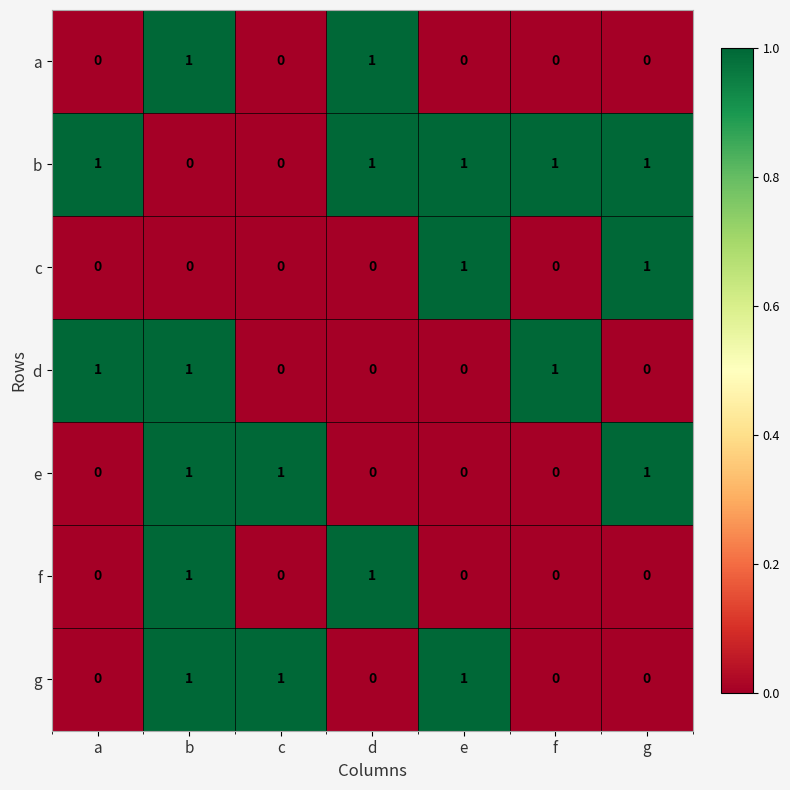

How many d values are between 0 and 1?

7